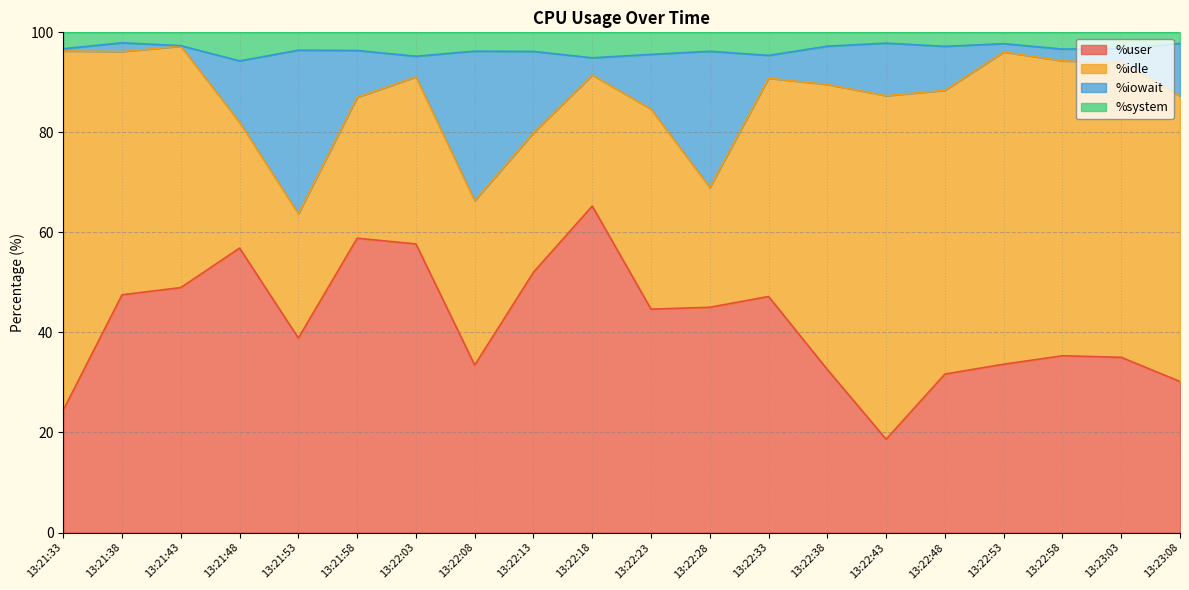

At which label does %user reach its minimum?

13:22:43